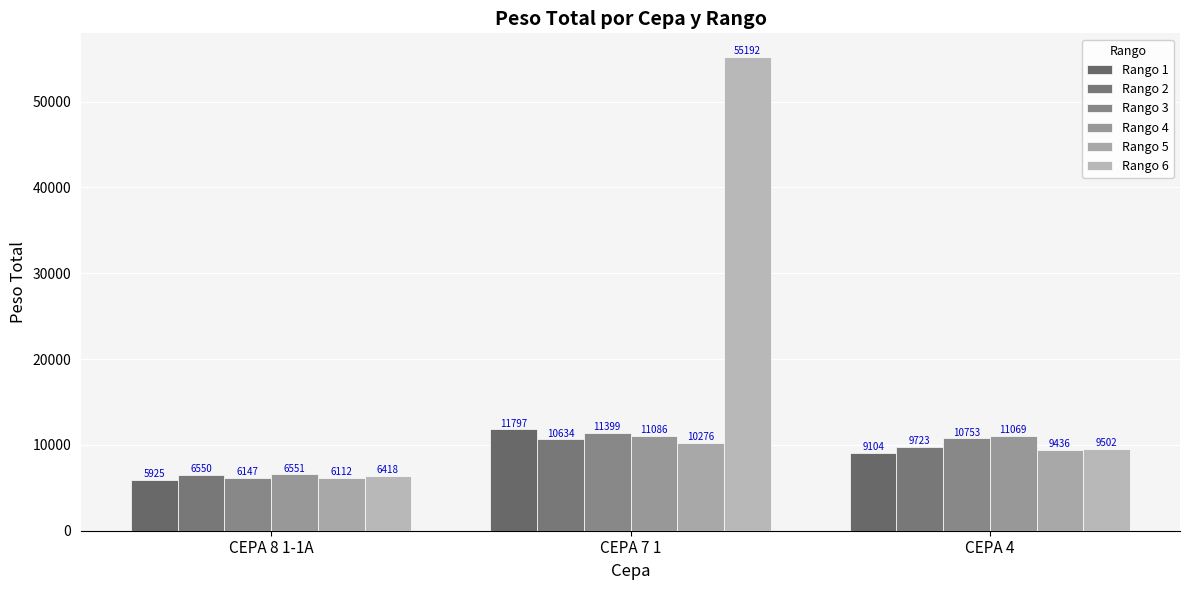

How many groups of bars are there?

3